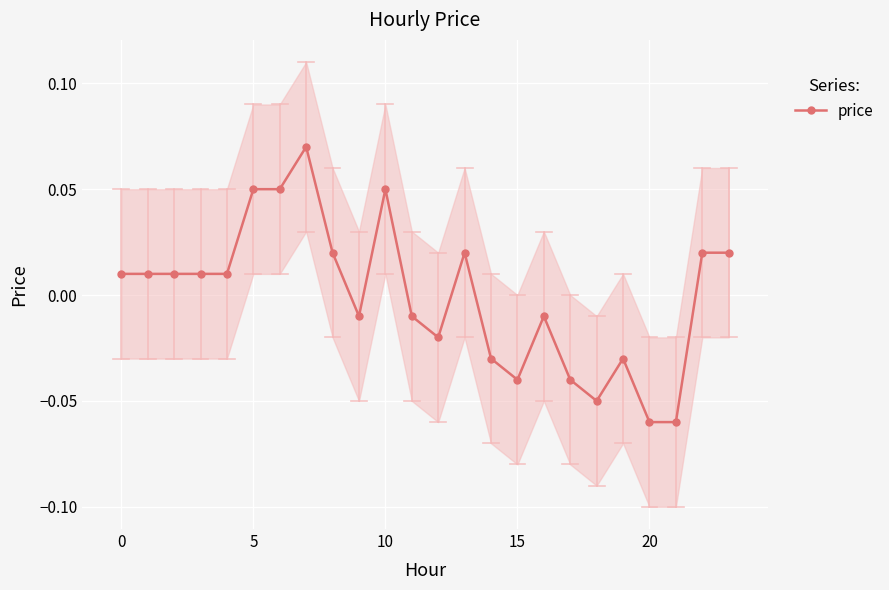

True or false: the data shows -0.0 at 11.

True